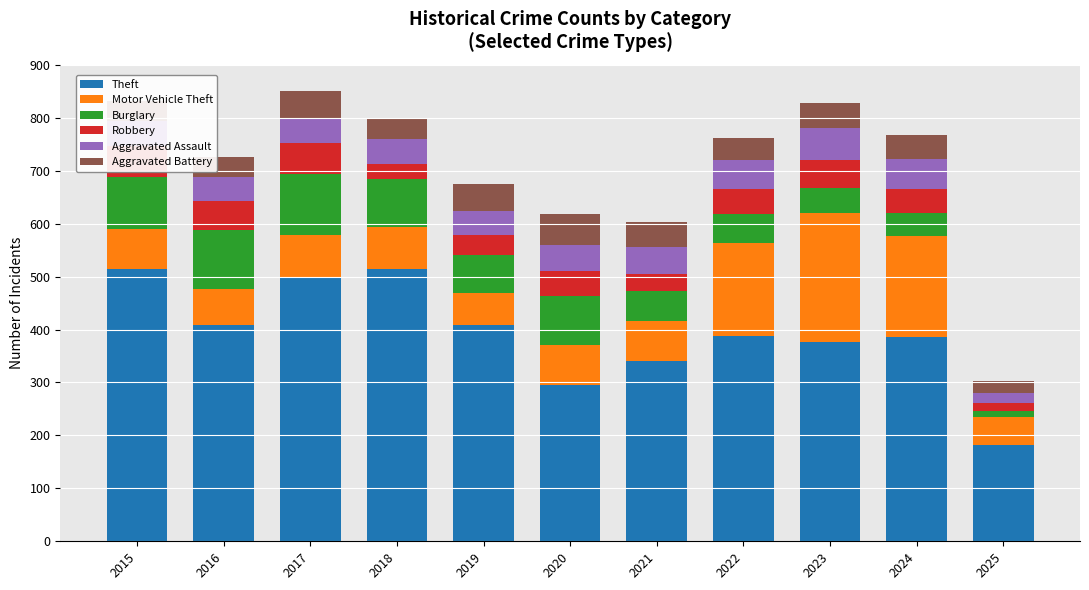

What is the sum of all Theft values?

4315